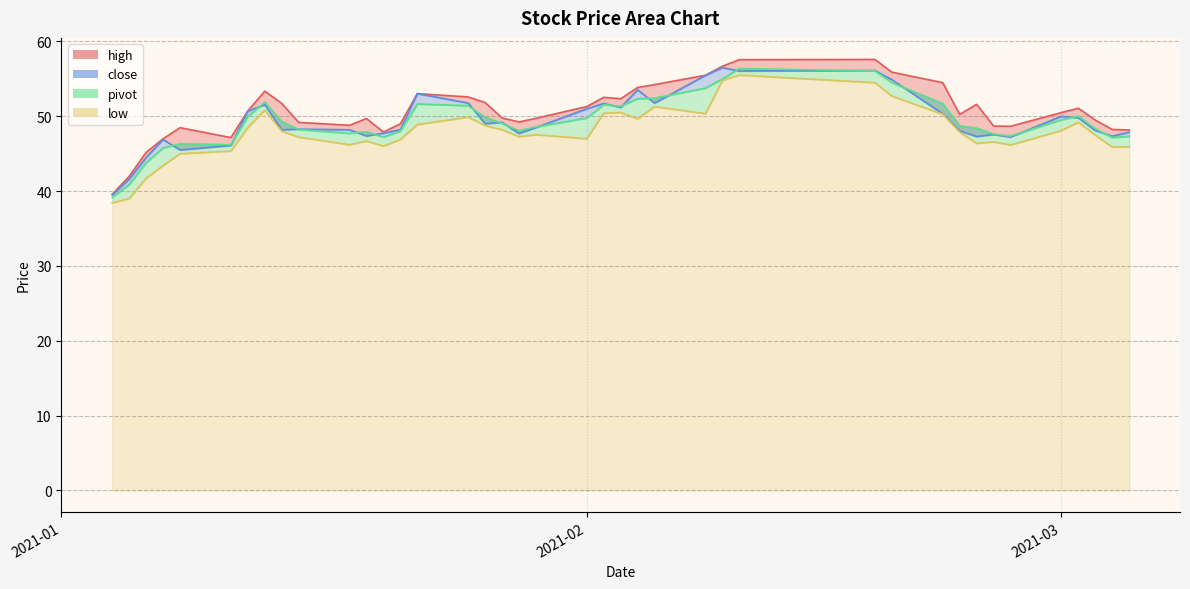

In low, how many points are higher than both neighbors (excluding endpoints)?

9